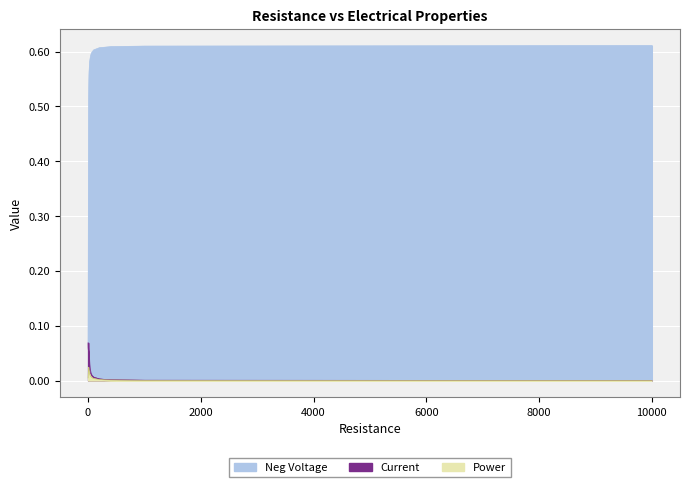

List the series in order of their peak value, lowest first.

Power, Current, Neg Voltage